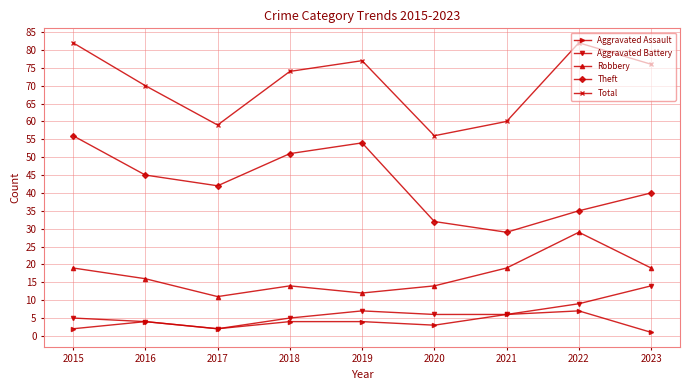

Reading left to right, transcribe all the data shown in this chart.

Aggravated Assault: 2015=2	2016=4	2017=2	2018=4	2019=4	2020=3	2021=6	2022=7	2023=1
Aggravated Battery: 2015=5	2016=4	2017=2	2018=5	2019=7	2020=6	2021=6	2022=9	2023=14
Robbery: 2015=19	2016=16	2017=11	2018=14	2019=12	2020=14	2021=19	2022=29	2023=19
Theft: 2015=56	2016=45	2017=42	2018=51	2019=54	2020=32	2021=29	2022=35	2023=40
Total: 2015=82	2016=70	2017=59	2018=74	2019=77	2020=56	2021=60	2022=82	2023=76